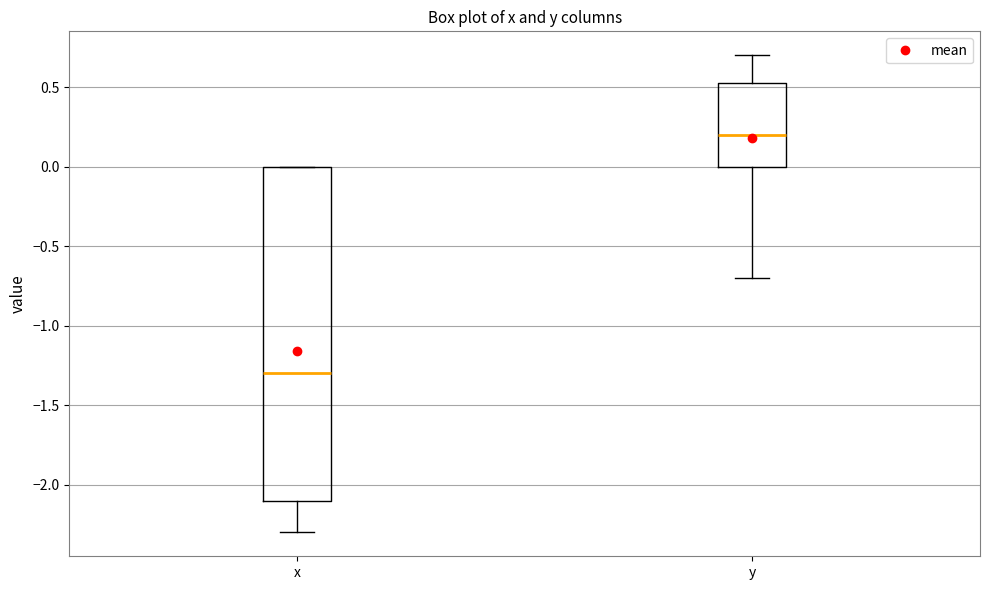

Reading left to right, transcribe this box plot: for each box, give where its median line is, the range the box spans, and where its two whiskers end, as read against the y-axis. The values are not printed on the chart, so give them approximately, as read against the axis.

x: median -1.30, box -2.10 to 0.00, whiskers -2.30 to 0.00
y: median 0.20, box 0.00 to 0.55, whiskers -0.70 to 0.70